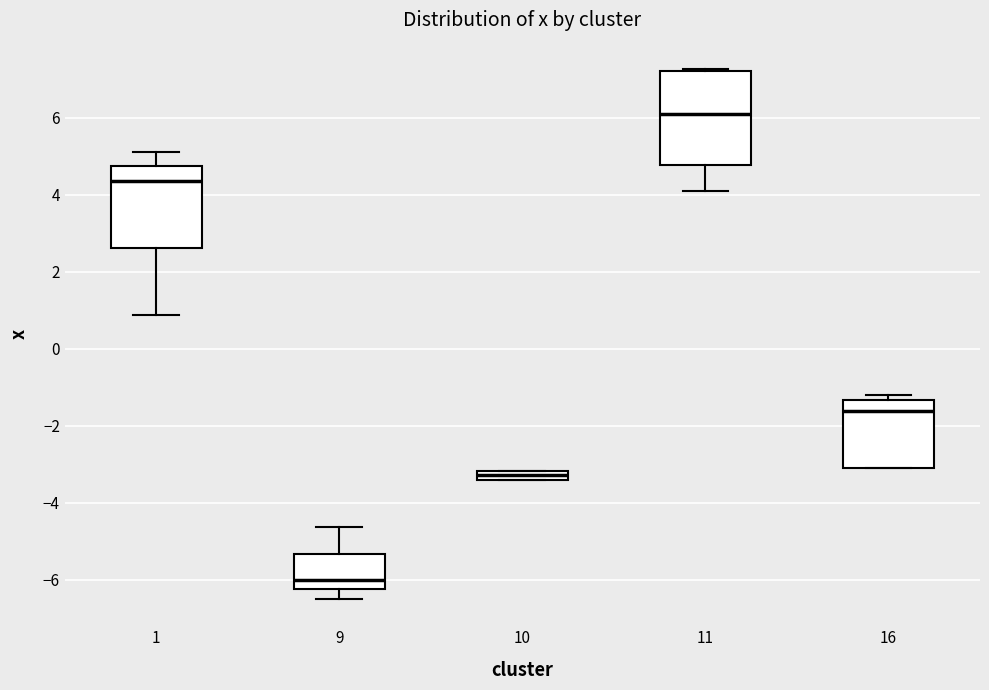

Which box is the tallest, from its lower edge to its upper edge?

11